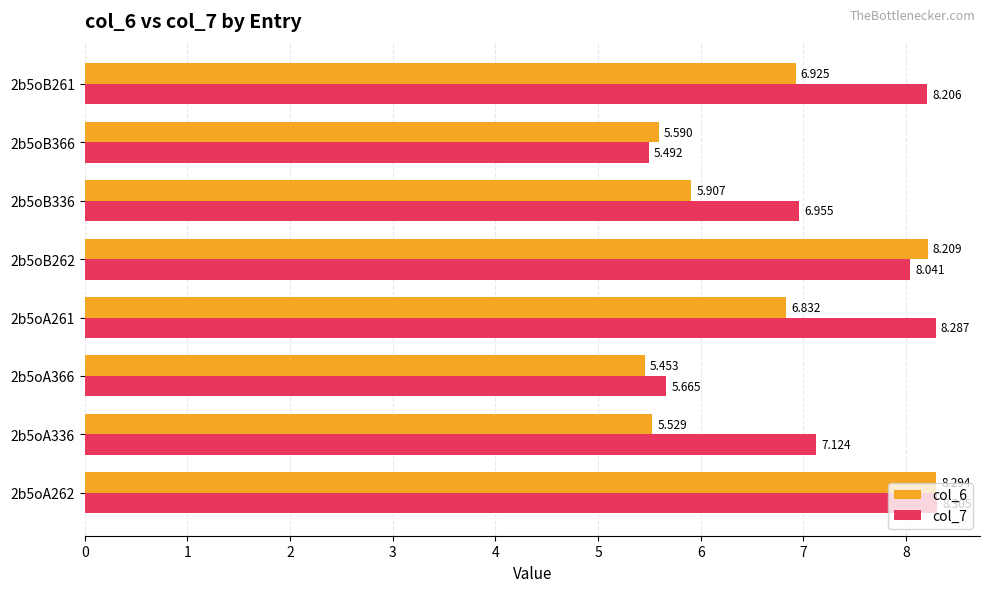

What is the maximum value shown in the chart?

8.3